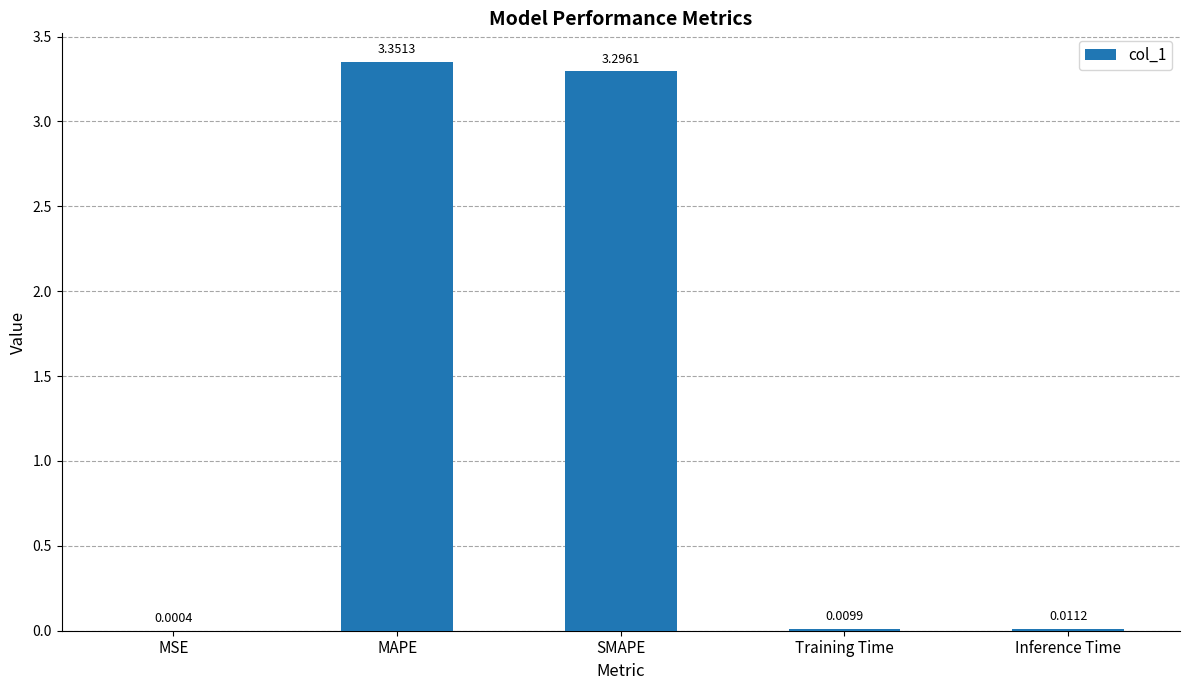

What is the sum of all values?

6.7